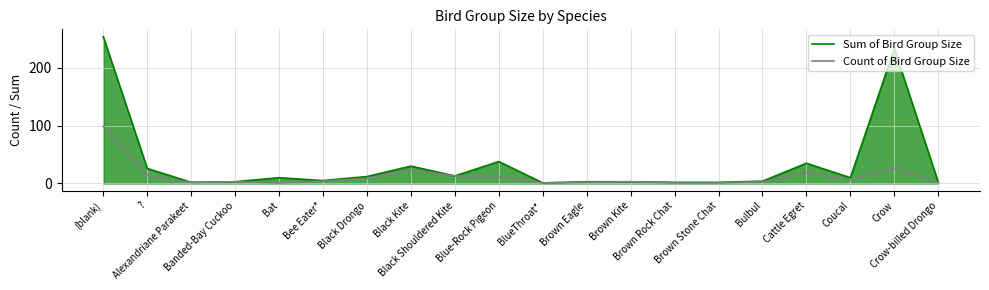

List the series in order of their overall mean, lowest first.

Count of Bird Group Size, Sum of Bird Group Size